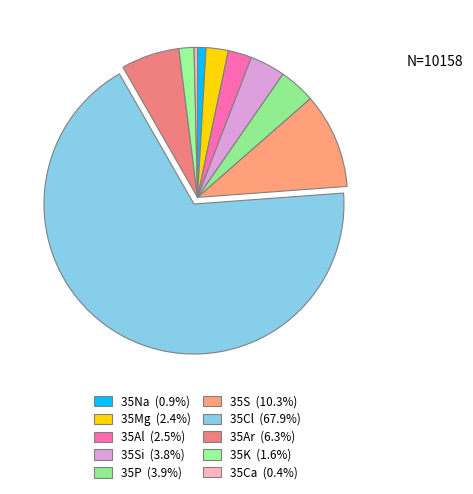

What is the majority slice?

35Cl